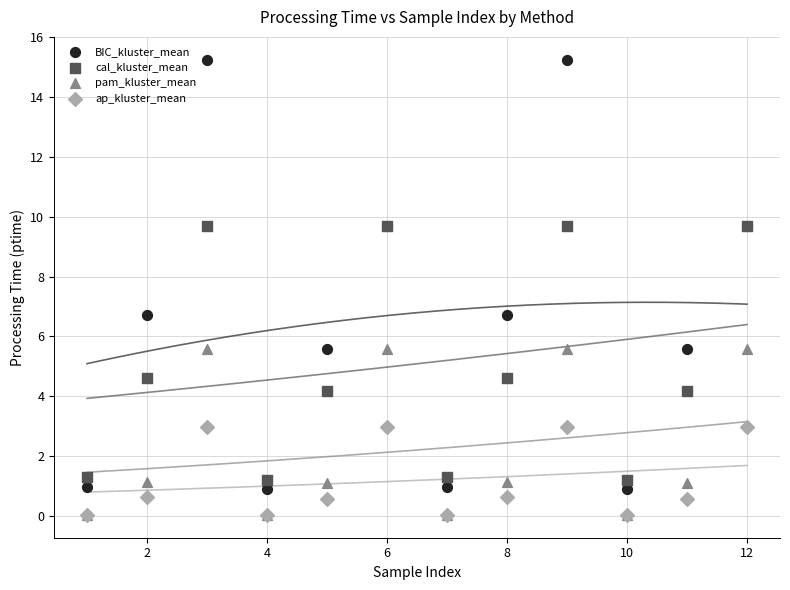

What are all the series names shown in the legend?

BIC_kluster_mean, cal_kluster_mean, pam_kluster_mean, ap_kluster_mean